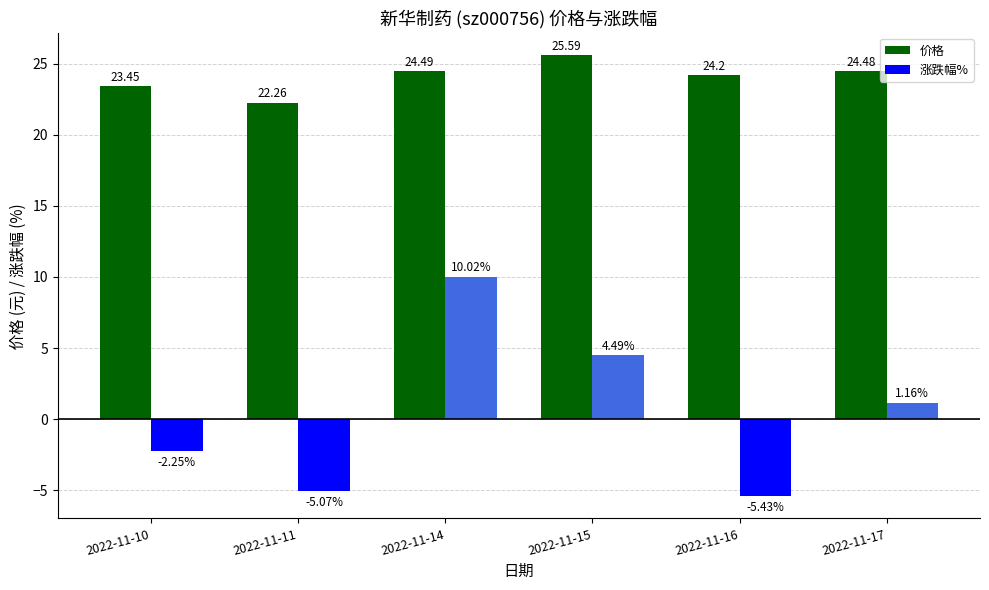

At which category is the sum across all series the highest?

2022-11-14